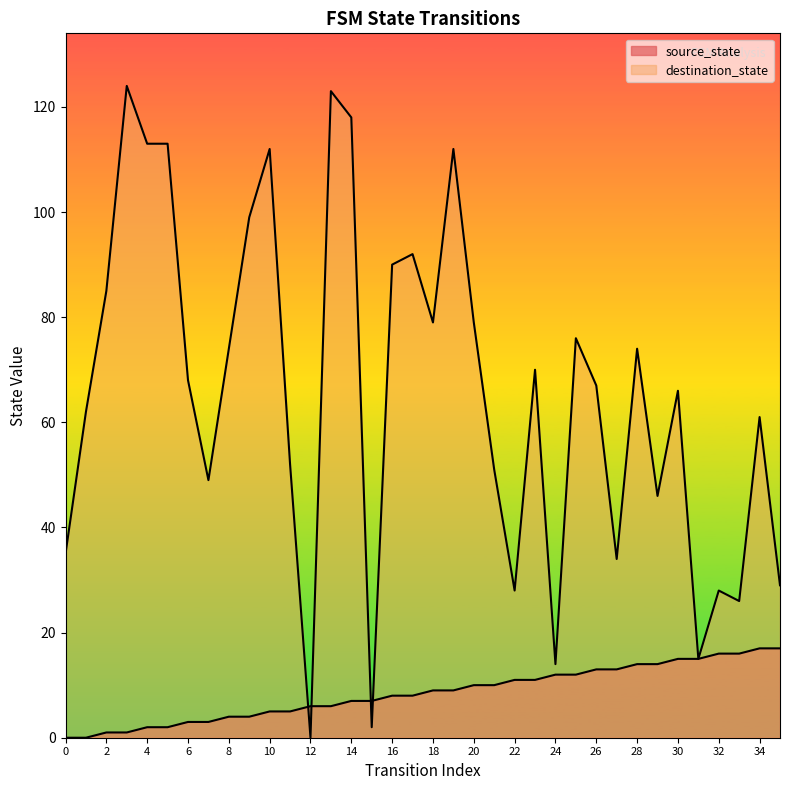

Which series changed the most between 16 and 28?

destination_state